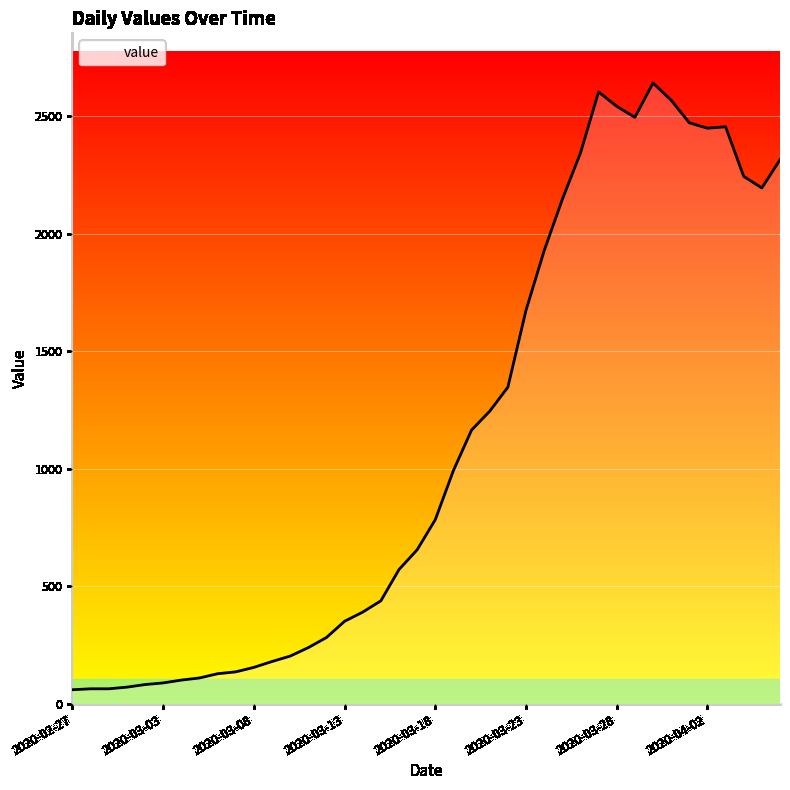

Count the number of categories in the chart.

40